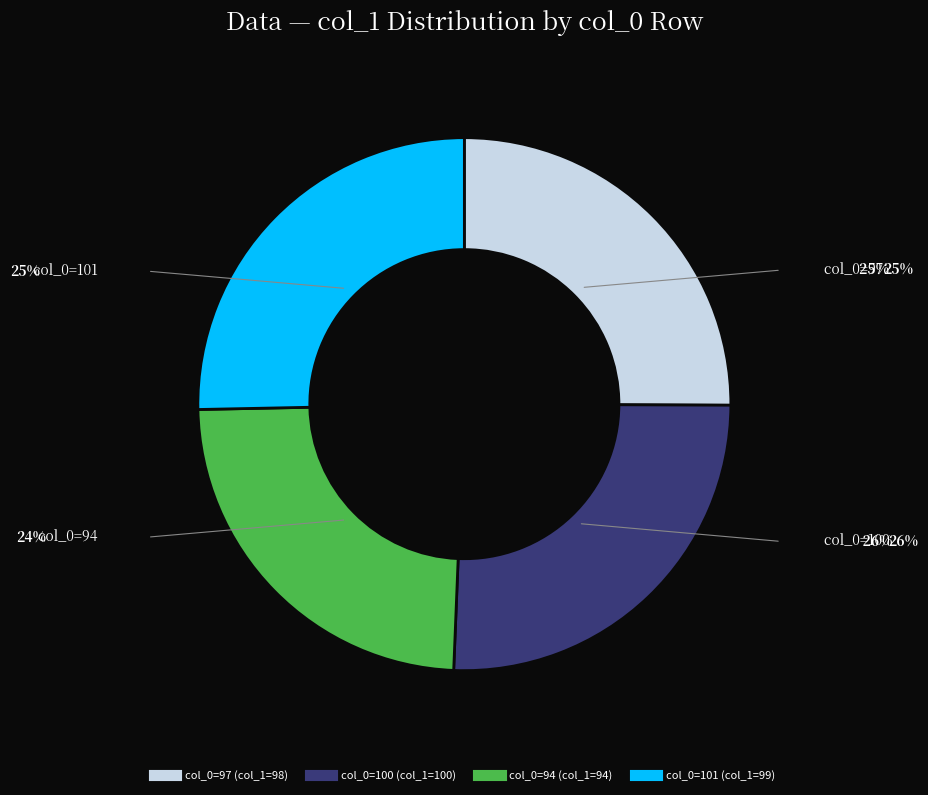

Does any single category account for the majority?

No